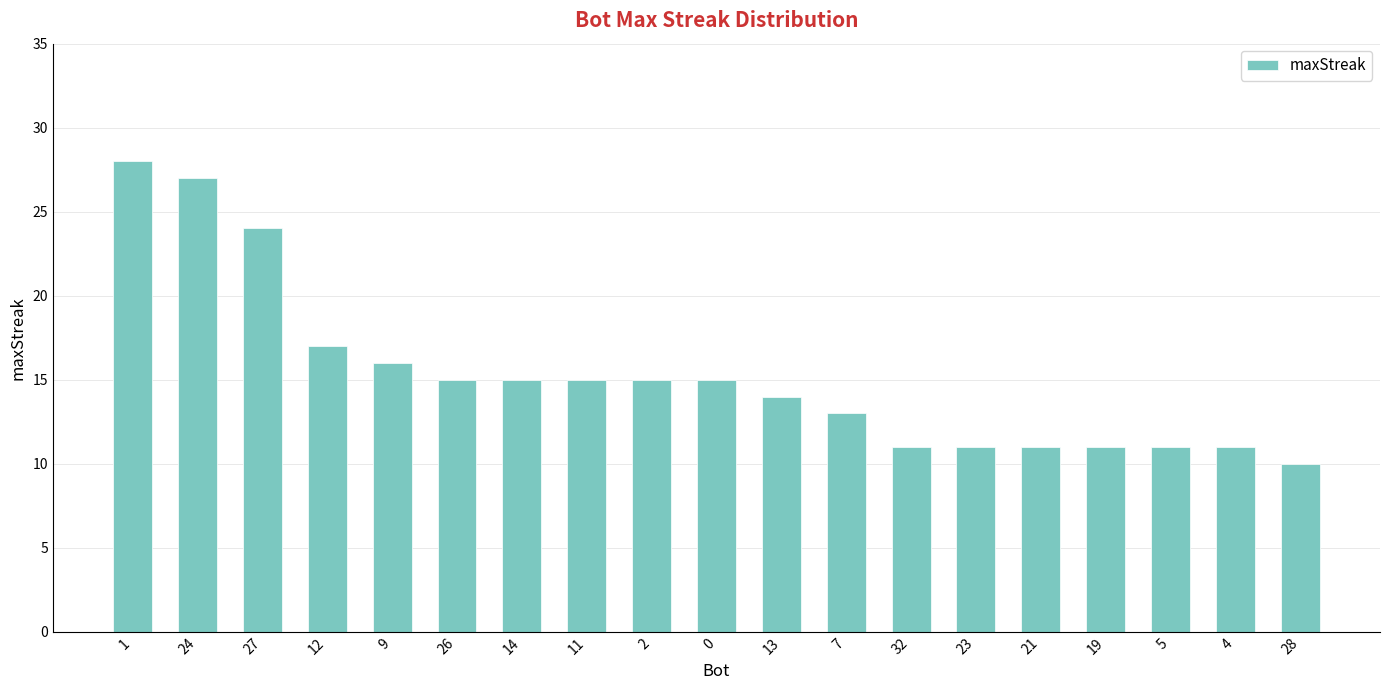

What is the minimum value shown in the chart?

10